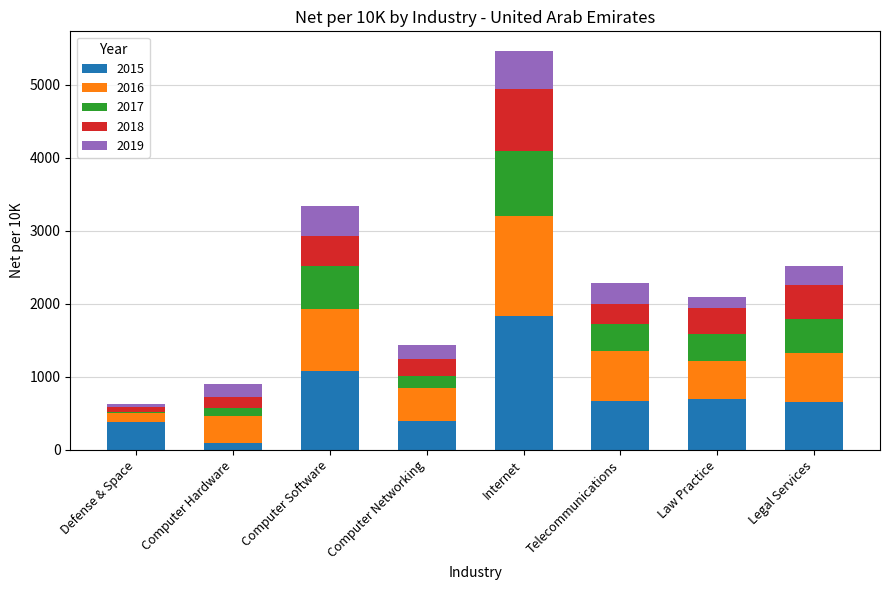

At which category is the sum across all series the highest?

Internet